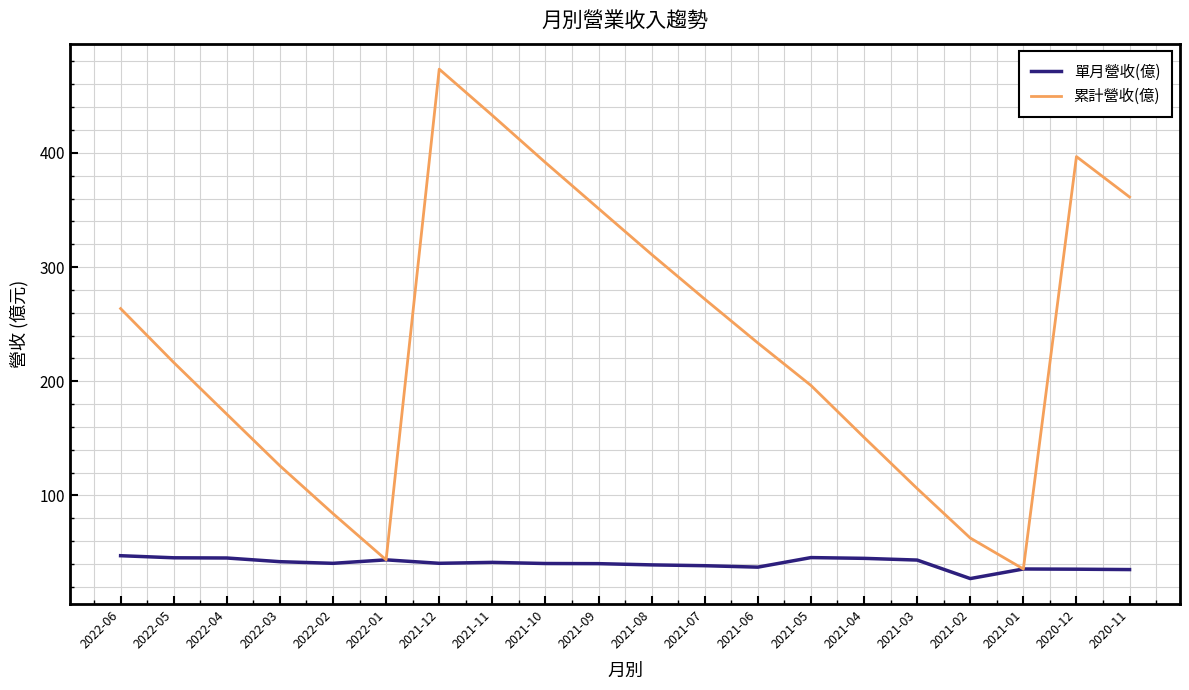

What is the spread (max minus min) of values at 2021-10?

351.2